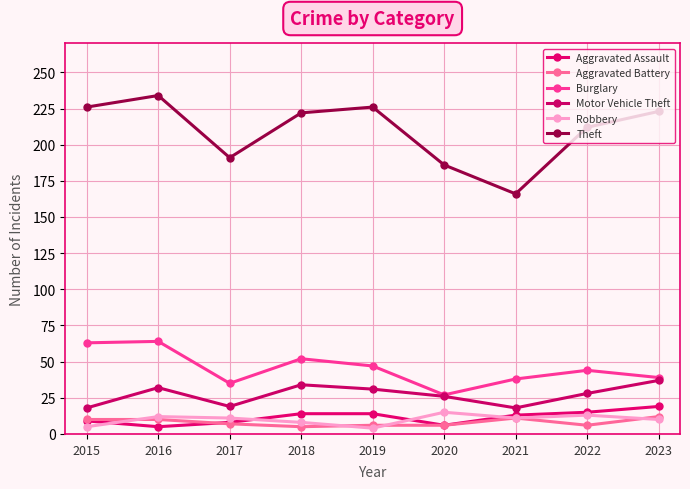

How many interior local valleys does the Robbery series have?

2